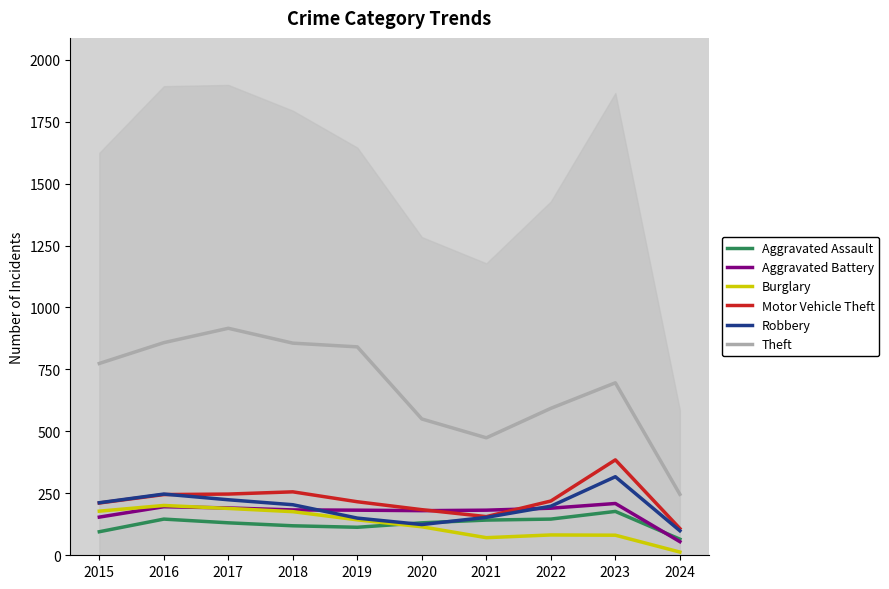

Reading left to right, transcribe all the data shown in this chart.

Aggravated Assault: 2015=95	2016=146	2017=131	2018=119	2019=113	2020=131	2021=142	2022=146	2023=177	2024=65
Aggravated Battery: 2015=154	2016=196	2017=191	2018=183	2019=182	2020=180	2021=182	2022=190	2023=209	2024=55
Burglary: 2015=178	2016=201	2017=189	2018=176	2019=143	2020=115	2021=71	2022=82	2023=81	2024=13
Motor Vehicle Theft: 2015=211	2016=245	2017=247	2018=256	2019=216	2020=184	2021=156	2022=219	2023=385	2024=108
Robbery: 2015=212	2016=247	2017=224	2018=204	2019=150	2020=124	2021=153	2022=198	2023=317	2024=99
Theft: 2015=774	2016=858	2017=916	2018=856	2019=841	2020=550	2021=474	2022=593	2023=696	2024=246